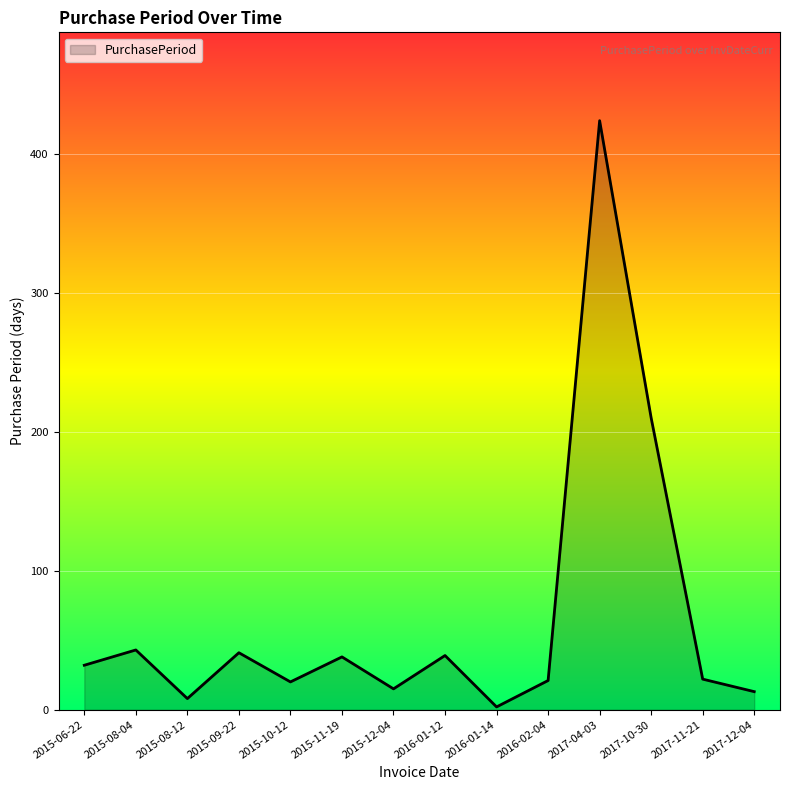

What position from the right is 2015-09-22?

11